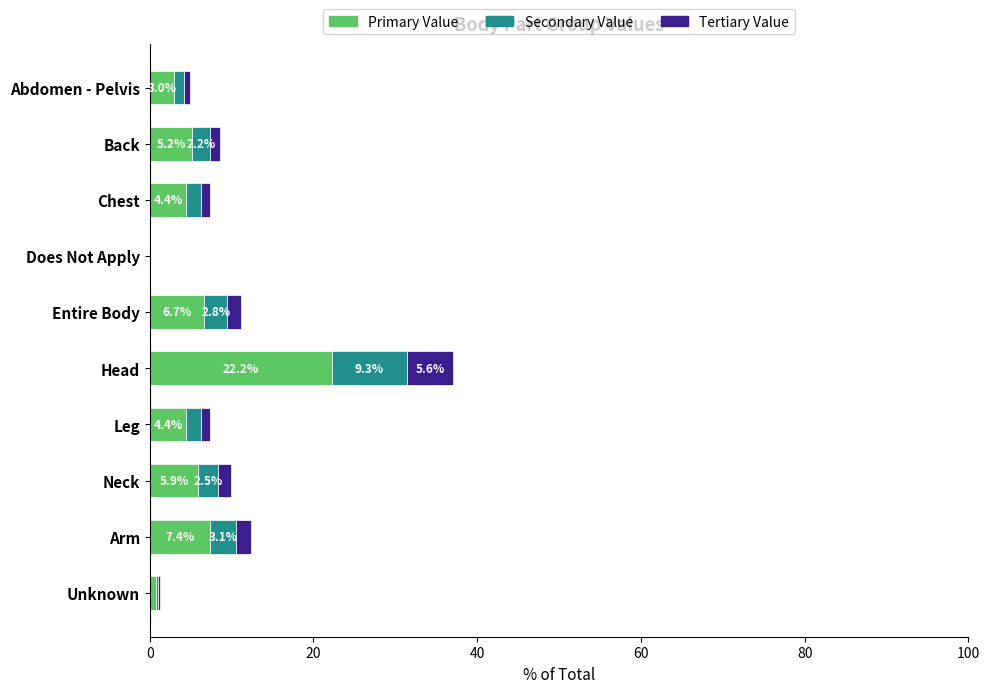

At which category is the sum across all series the highest?

Head